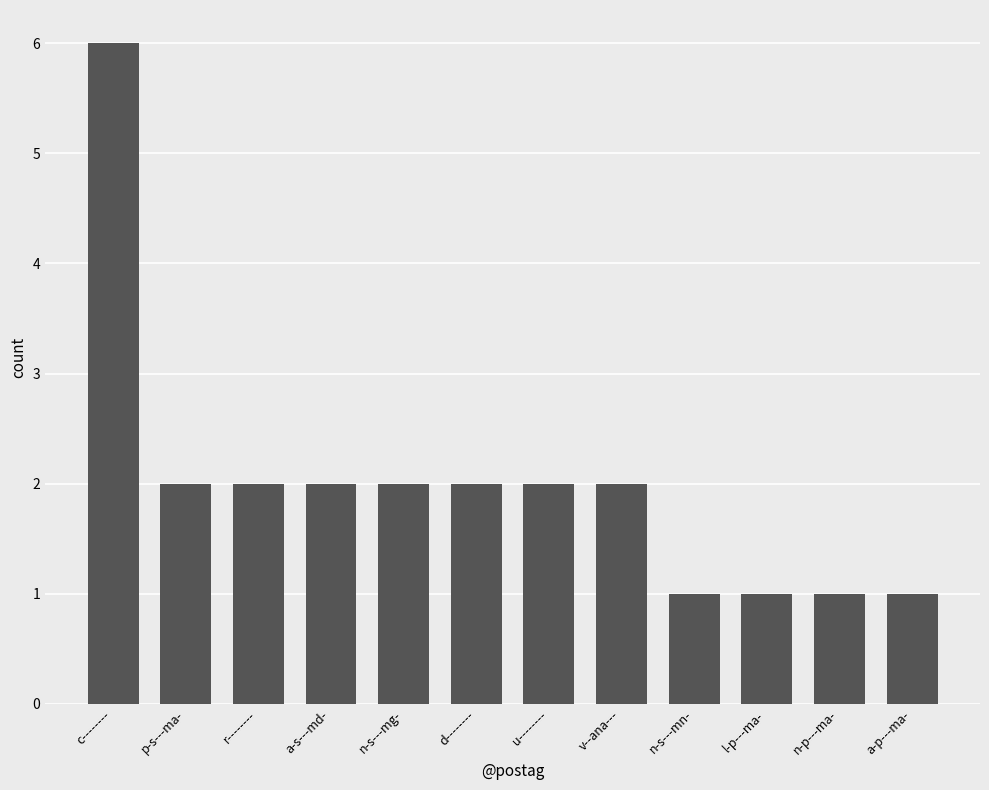

Is it true that the value at a-s---md- is 3?

False